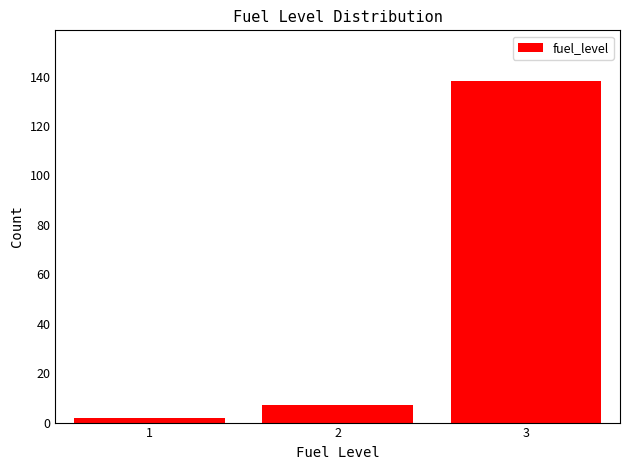

Which range on the x-axis has the tallest bar?

2.5 to 3.5